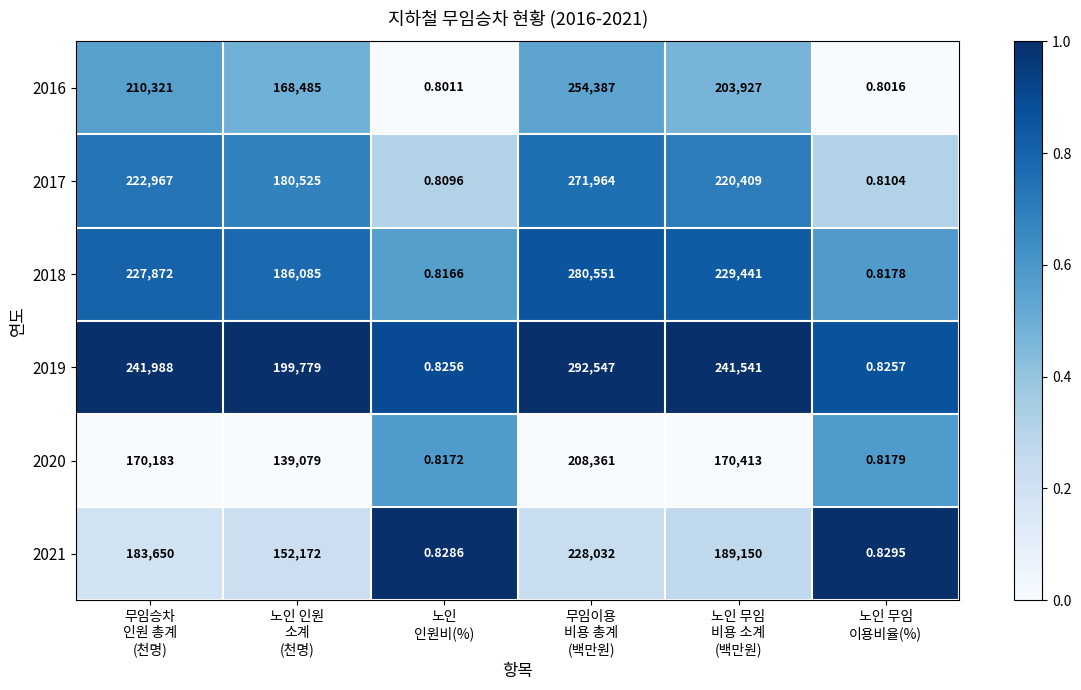

At which category is the sum across all series the highest?

무임이용
비용 총계
(백만원)